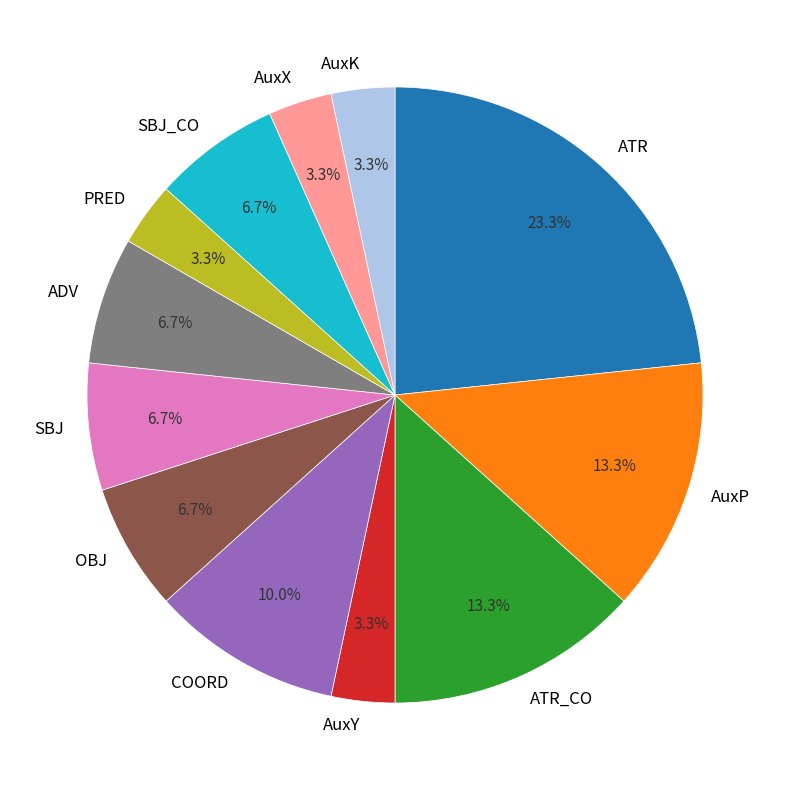

What percentage is the AuxK slice, to the nearest percent?

3%